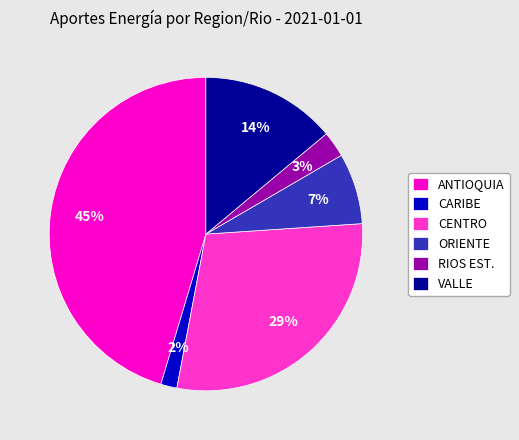

Do ORIENTE and VALLE together represent more than half of the pie?

No